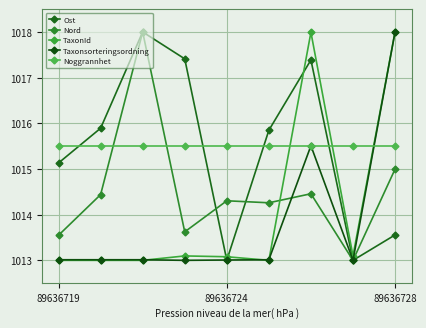

What is the smallest value displayed?

1013.0